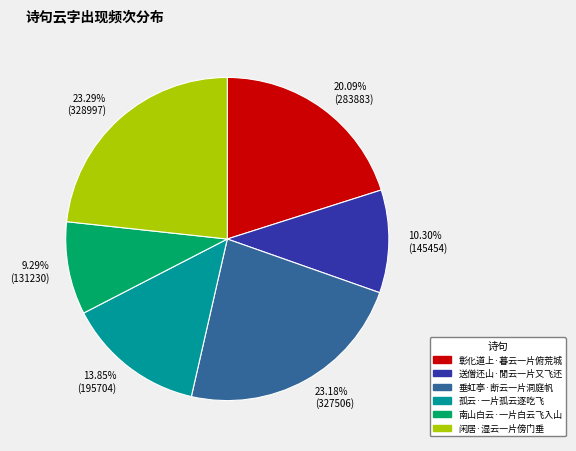

To the nearest percent, what percentage of the pie is 彰化道上·暮云一片俯荒城?

20%